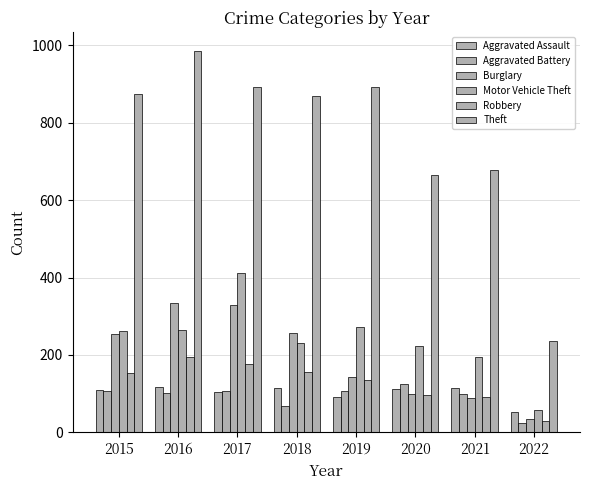

How many data points in Aggravated Assault are less than 113?

4